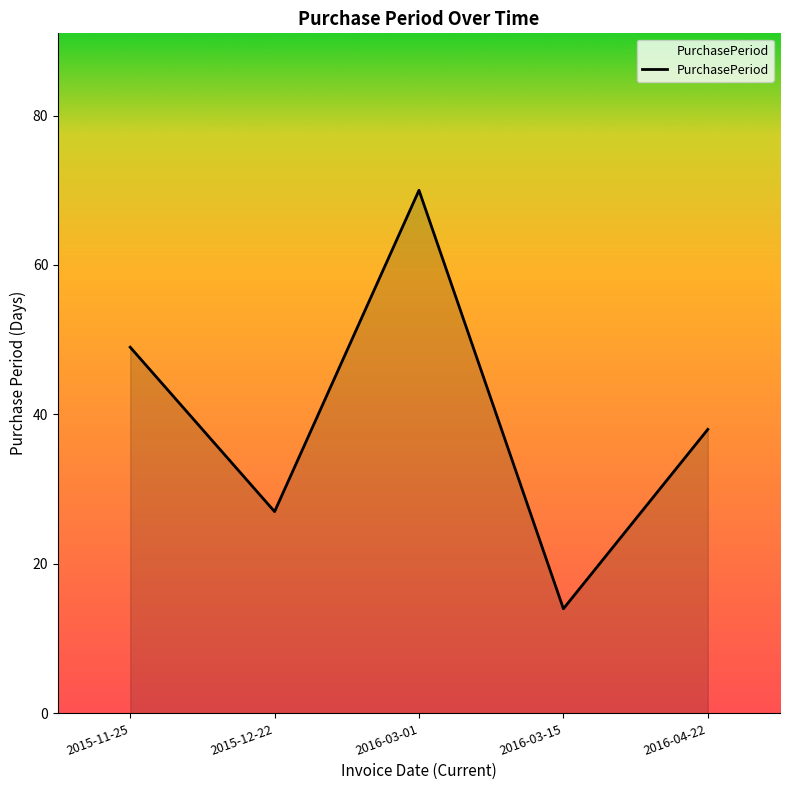

Reading left to right, what are all the values shown in this chart?

2015-11-25=49	2015-12-22=27	2016-03-01=70	2016-03-15=14	2016-04-22=38